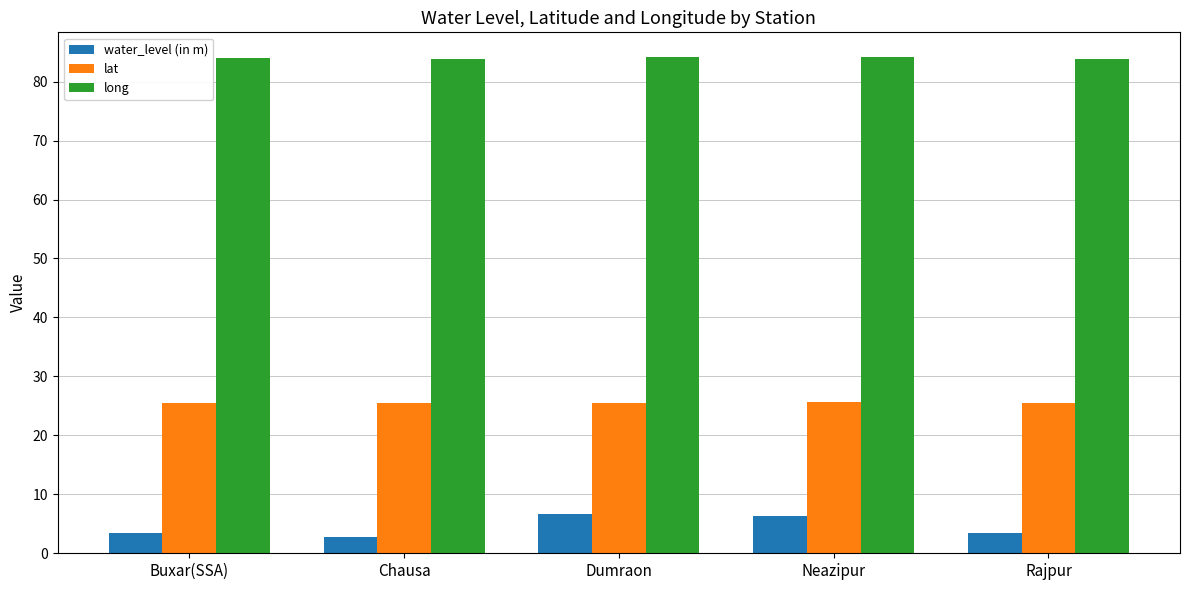

Rank the series at Neazipur from lowest to highest value.

water_level (in m), lat, long